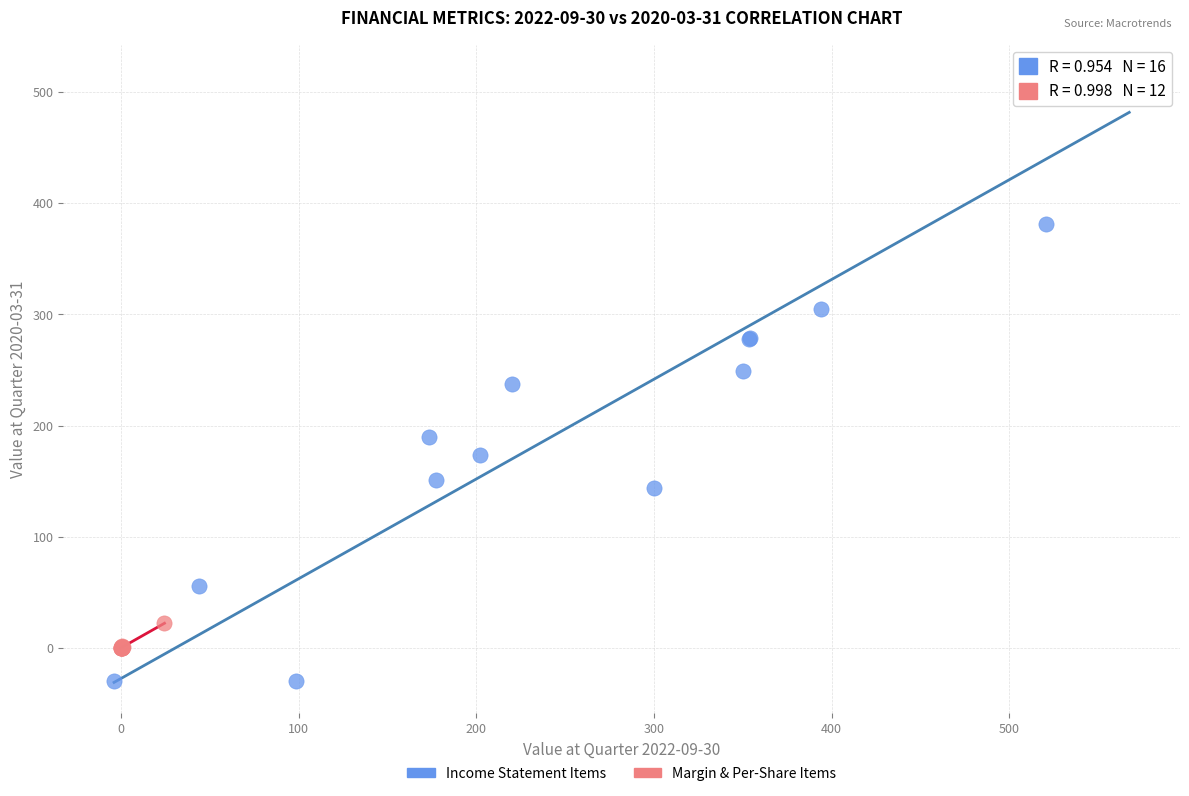

What are all the series names shown in the legend?

Income Statement Items, Margin & Per-Share Items